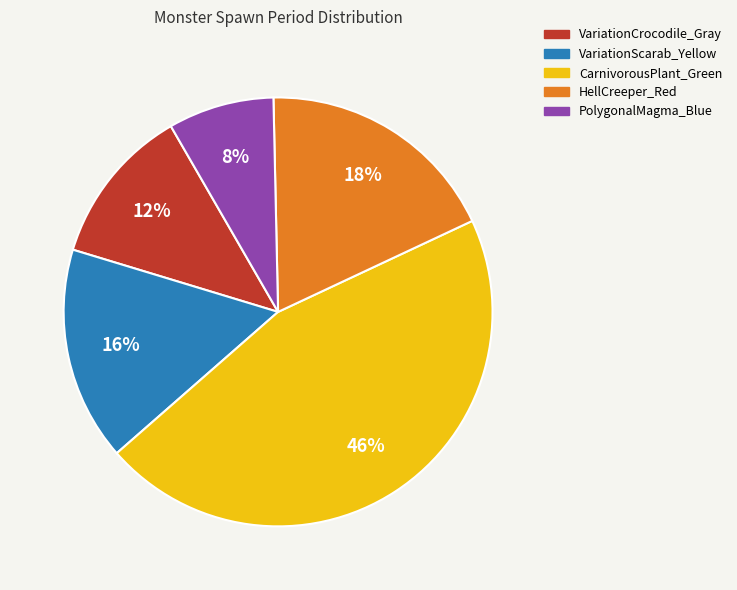

Do VariationCrocodile_Gray and VariationScarab_Yellow together represent more than half of the pie?

No